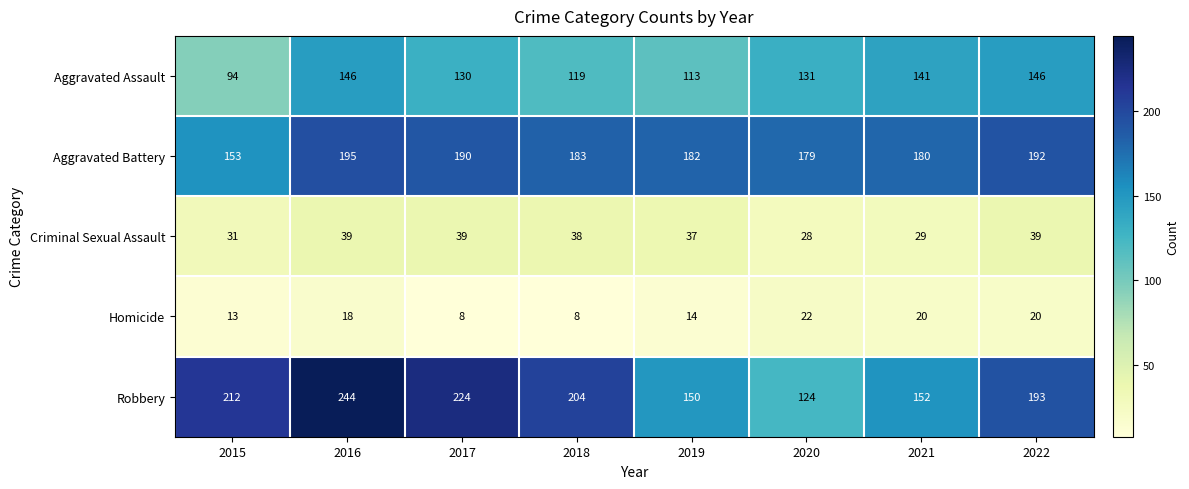

What is the lowest value of the Robbery series?

124